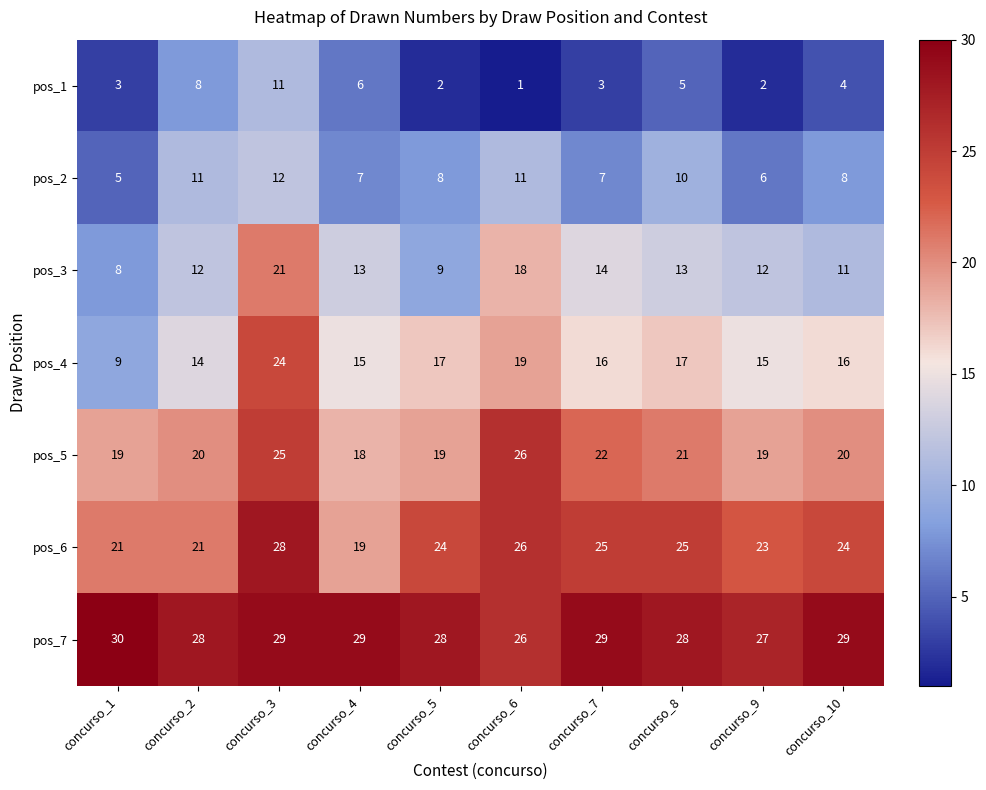

Rank the series at concurso_5 from highest to lowest value.

pos_7, pos_6, pos_5, pos_4, pos_3, pos_2, pos_1